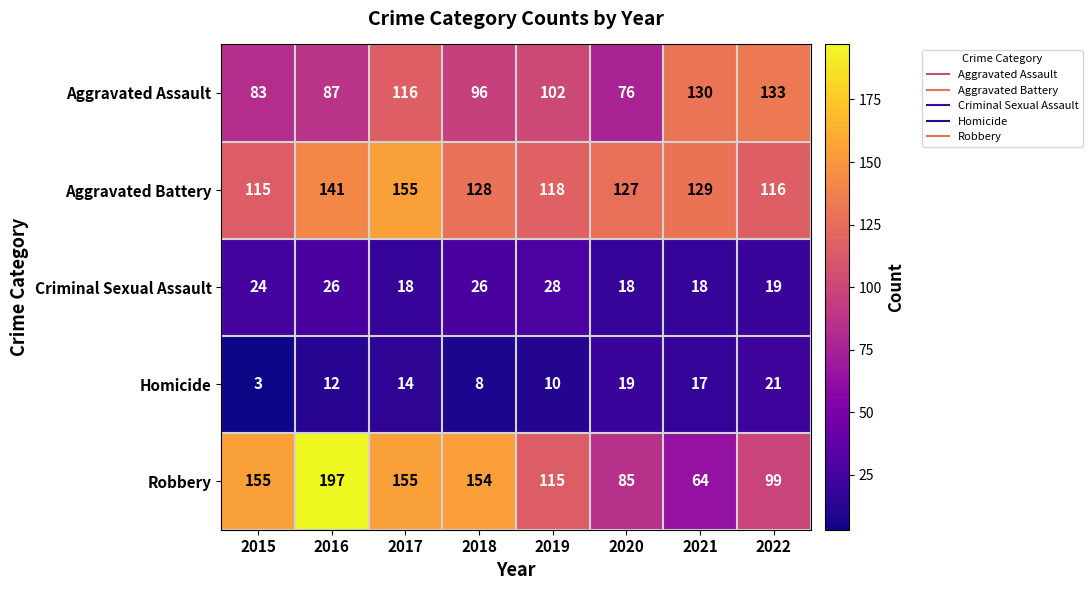

What is the sum of the Criminal Sexual Assault values at 2015 and 2022?

43